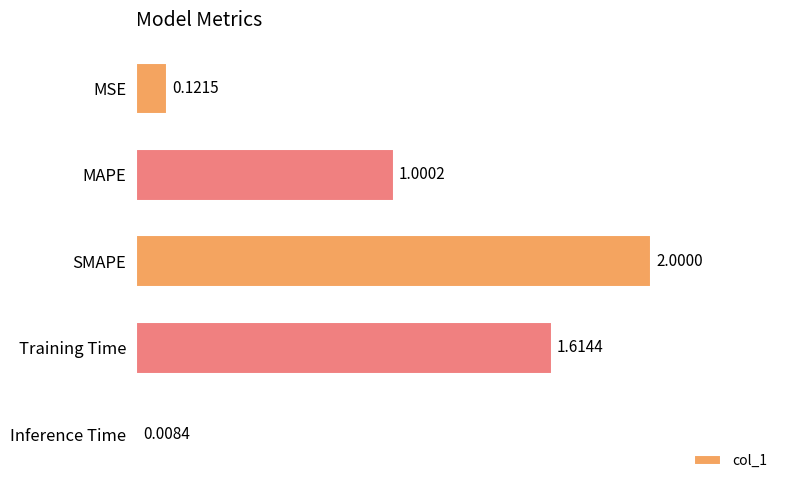

List the labels in order of value, largest first.

SMAPE, Training Time, MAPE, MSE, Inference Time